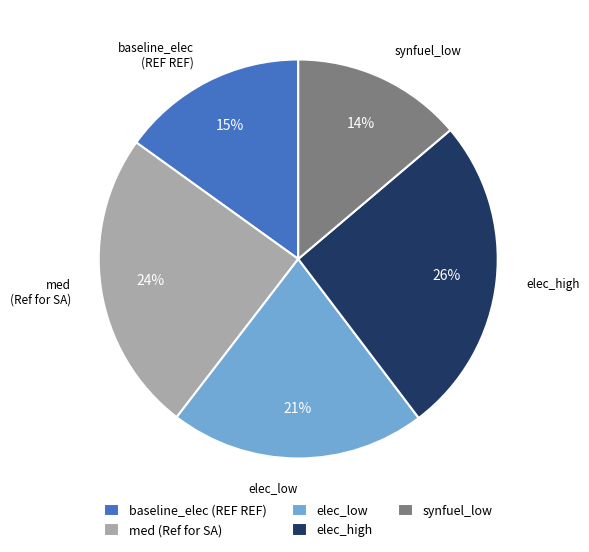

Which category has the smallest portion of the pie?

synfuel_low